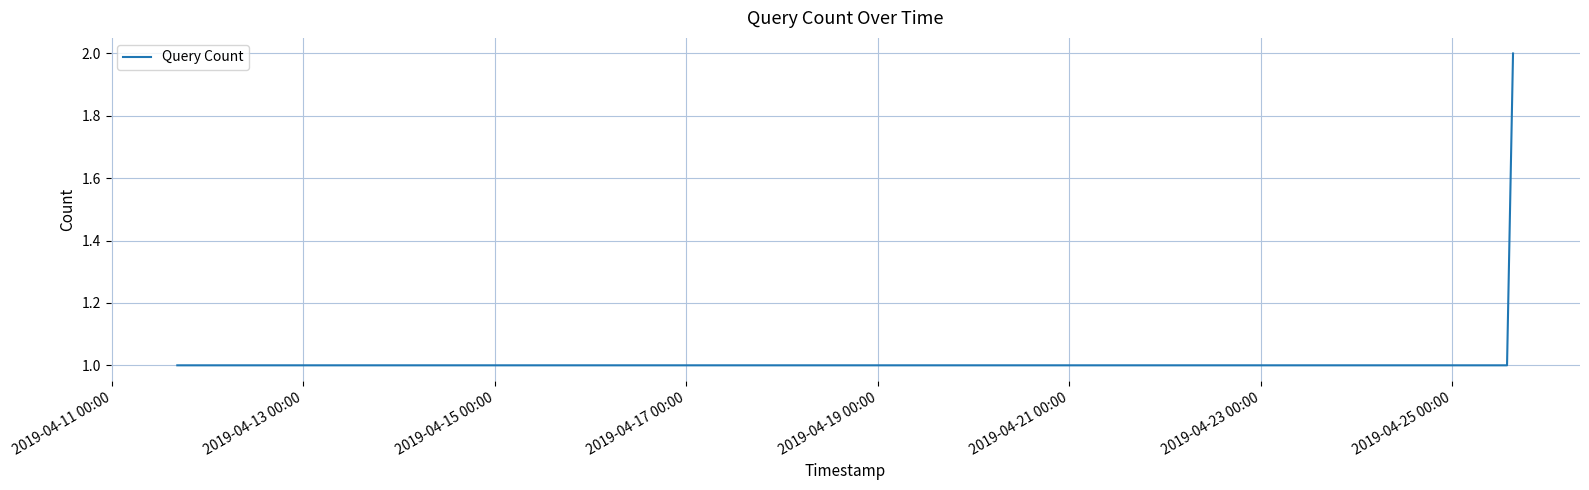

What is the sum of all values?

7